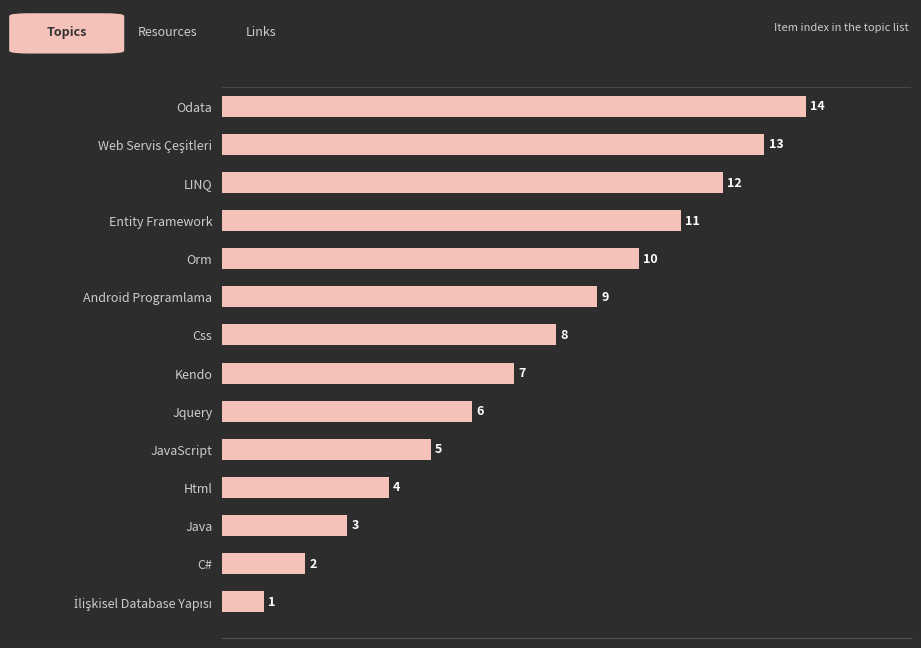

What is the change in value from Css to Java?

-5